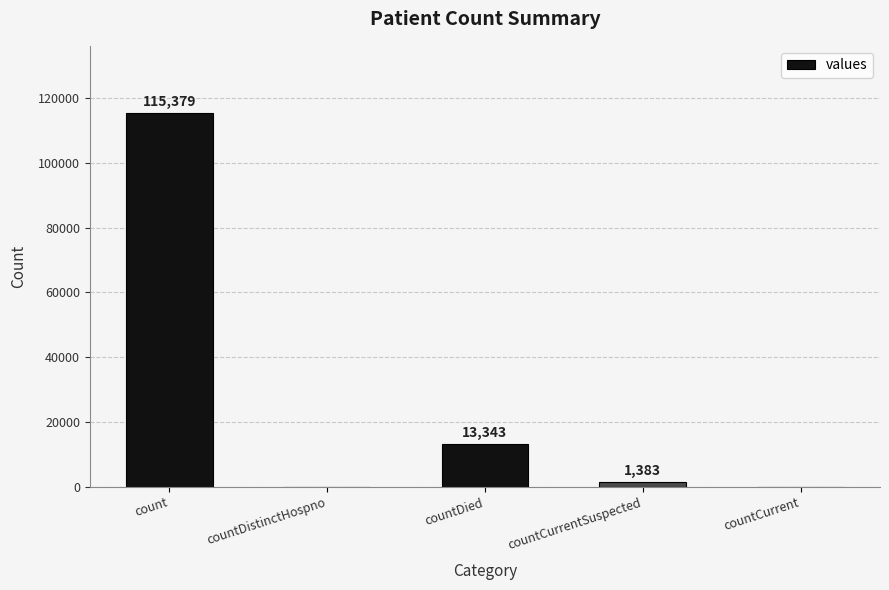

How many data points does each series have?

5